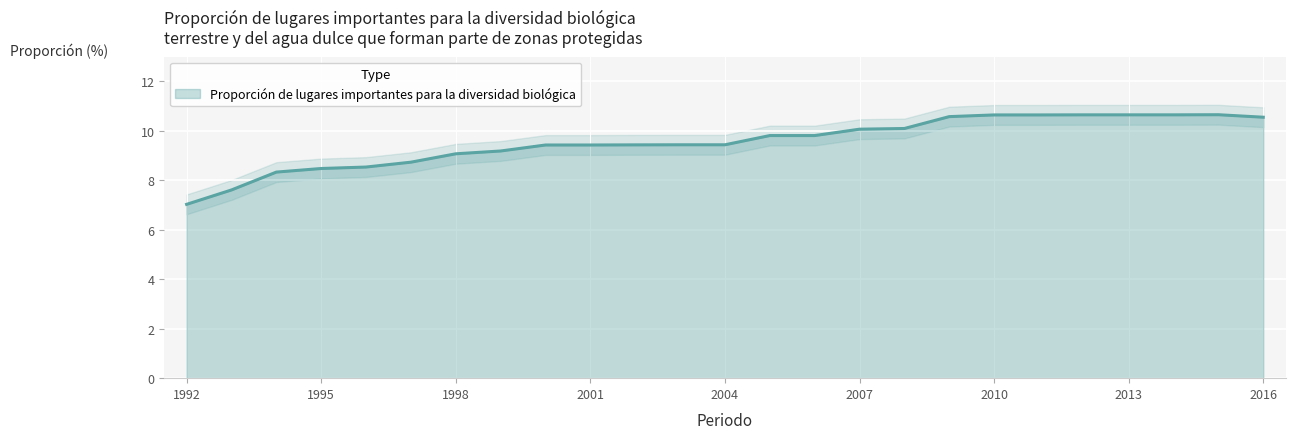

Which has a higher value, 2015 or 2014?

2015